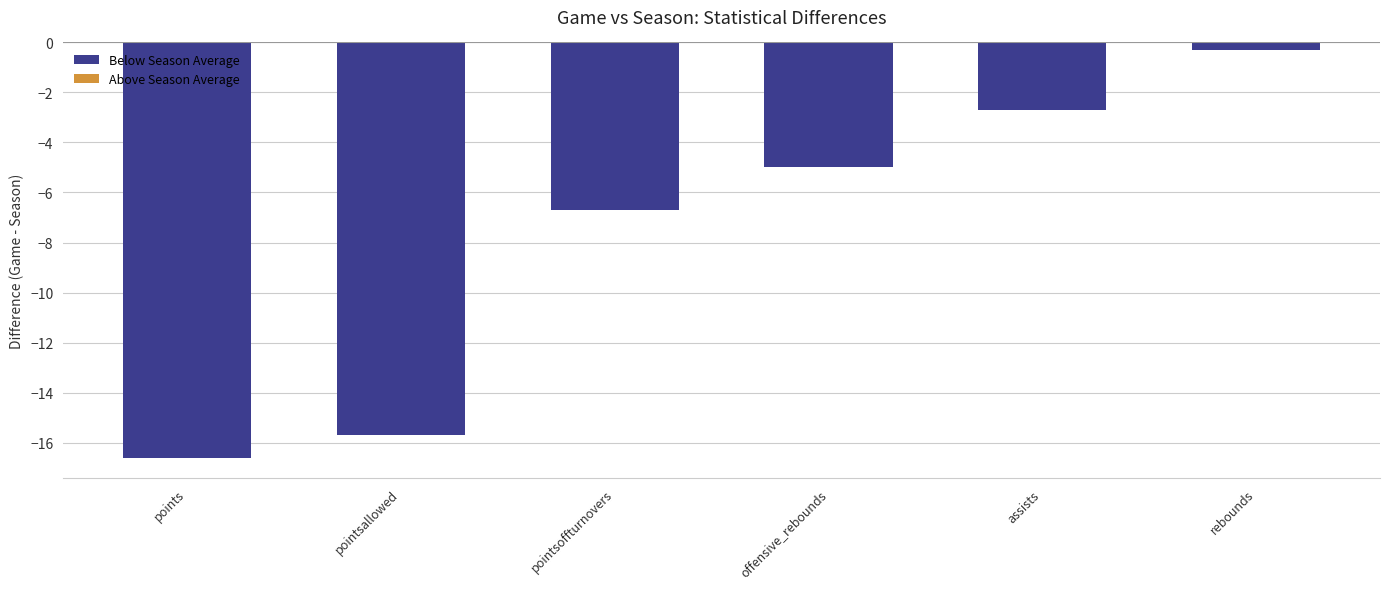

Reading right to left, what are all the values shown in this chart?

rebounds=-0.3	assists=-2.7	offensive_rebounds=-5.0	pointsoffturnovers=-6.7	pointsallowed=-15.7	points=-16.6